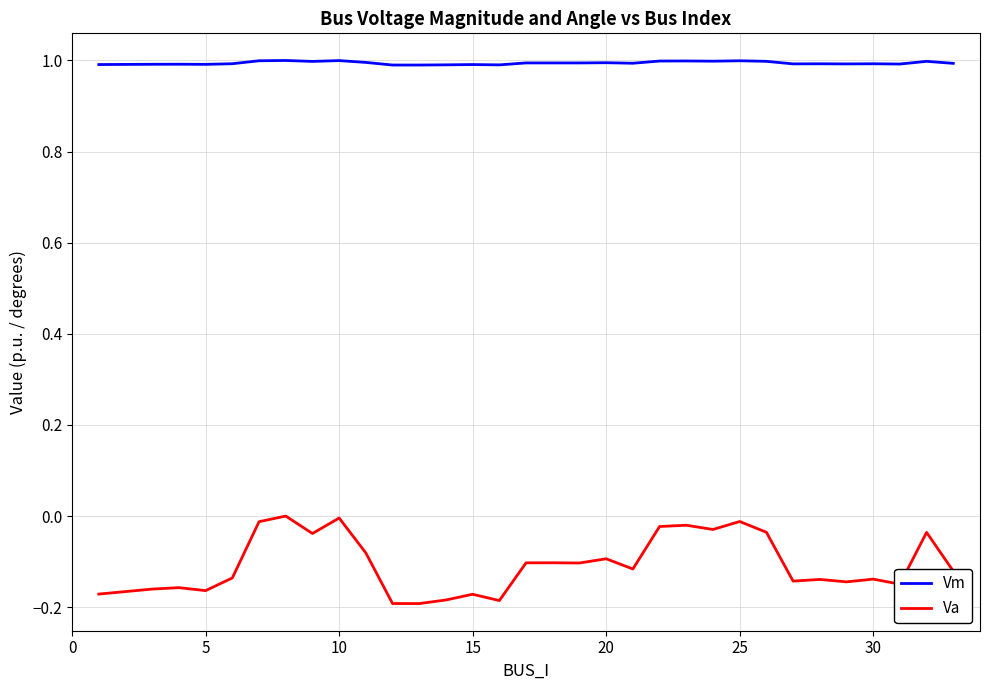

Rank the series by their average value, from highest to lowest.

Vm, Va